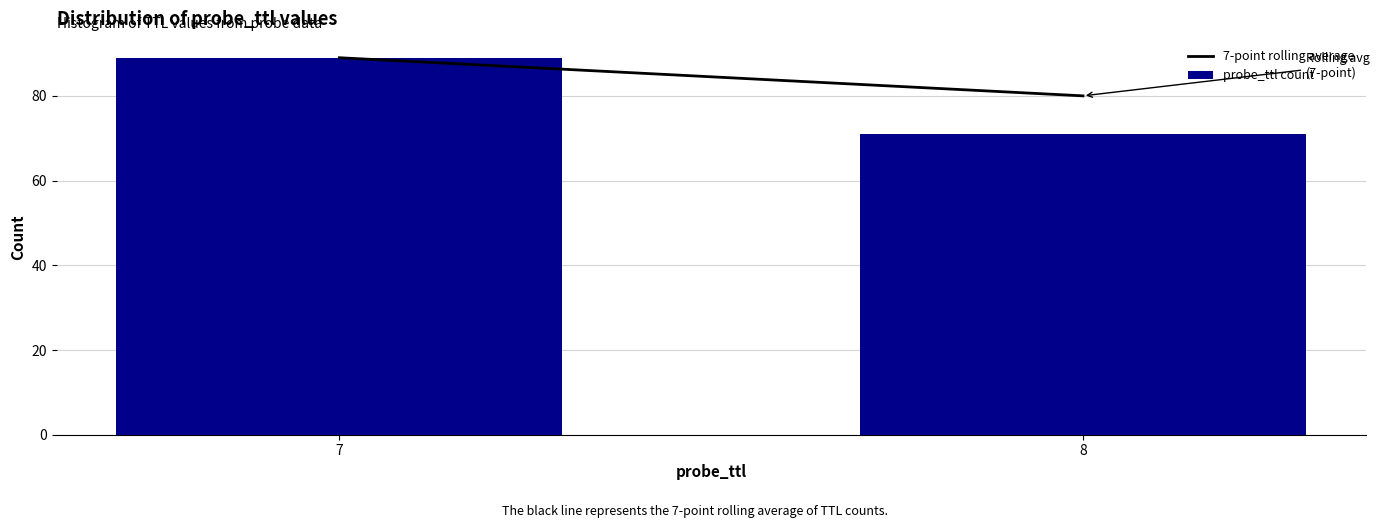

Reading right to left, extract all data points from this chart.

71	89